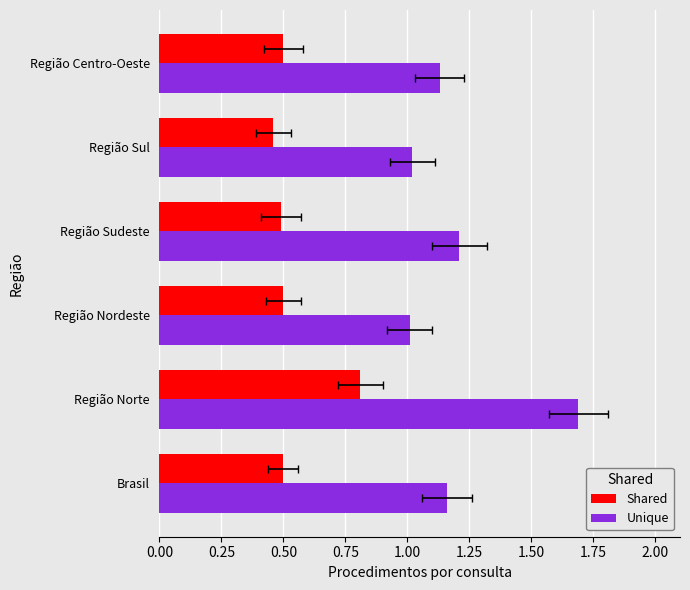

Which series has the largest total across all categories?

Unique